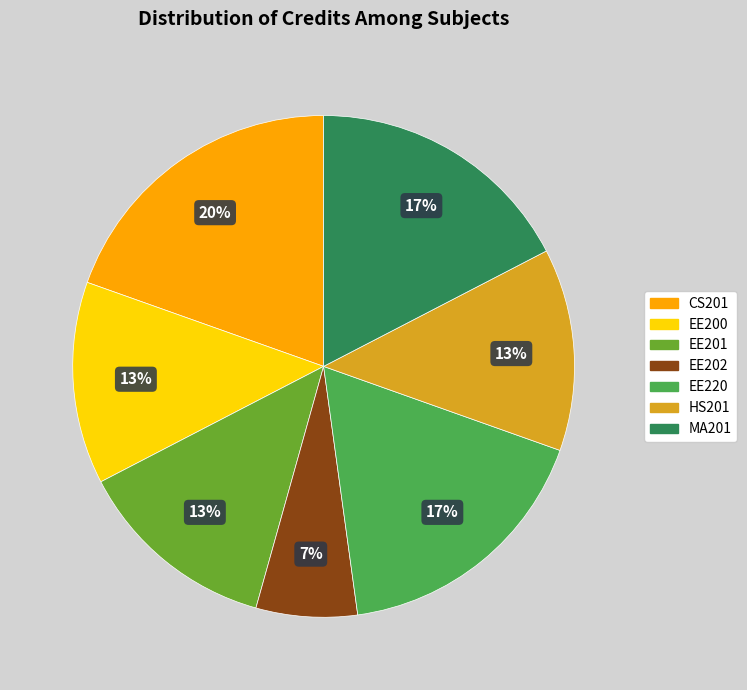

How many slices are in this pie chart?

7